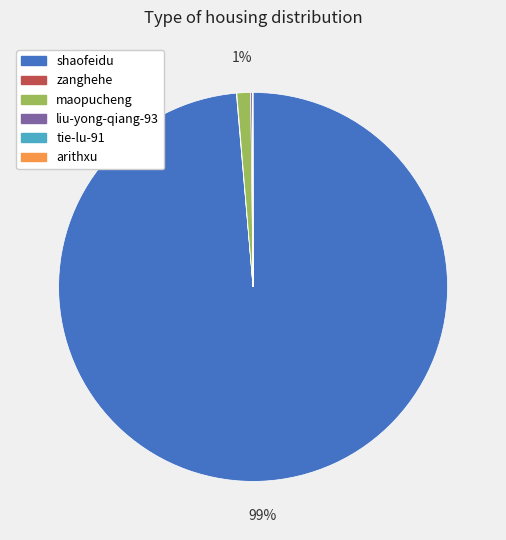

To the nearest percent, what is the difference between the largest and smallest slice percentages?

99%